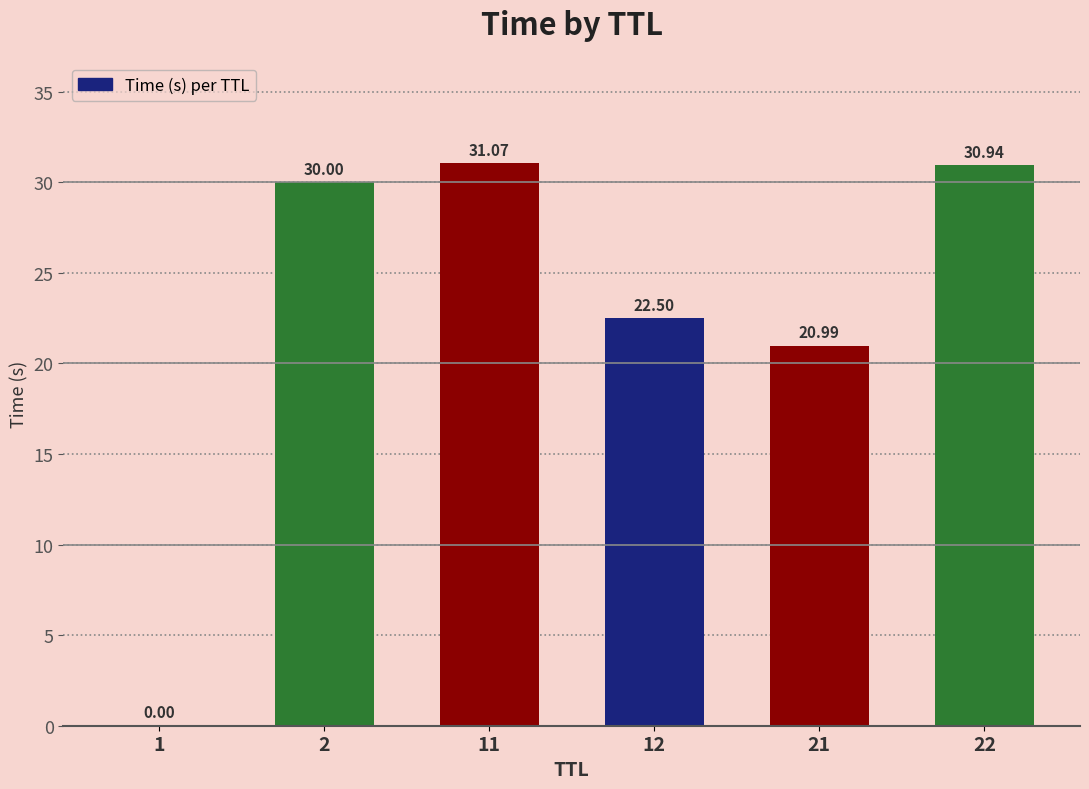

How many data points does each series have?

6